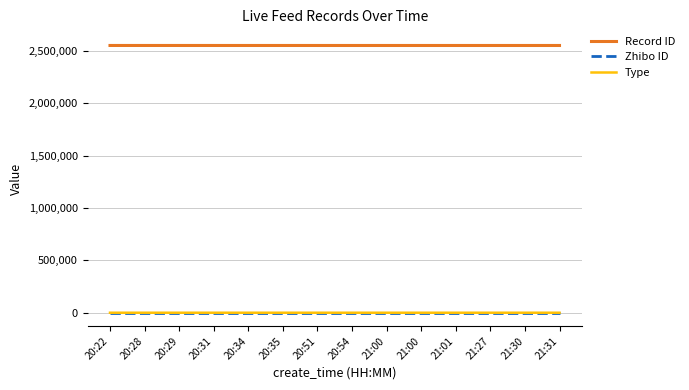

True or false: Zhibo ID and Type cross at least once.

False